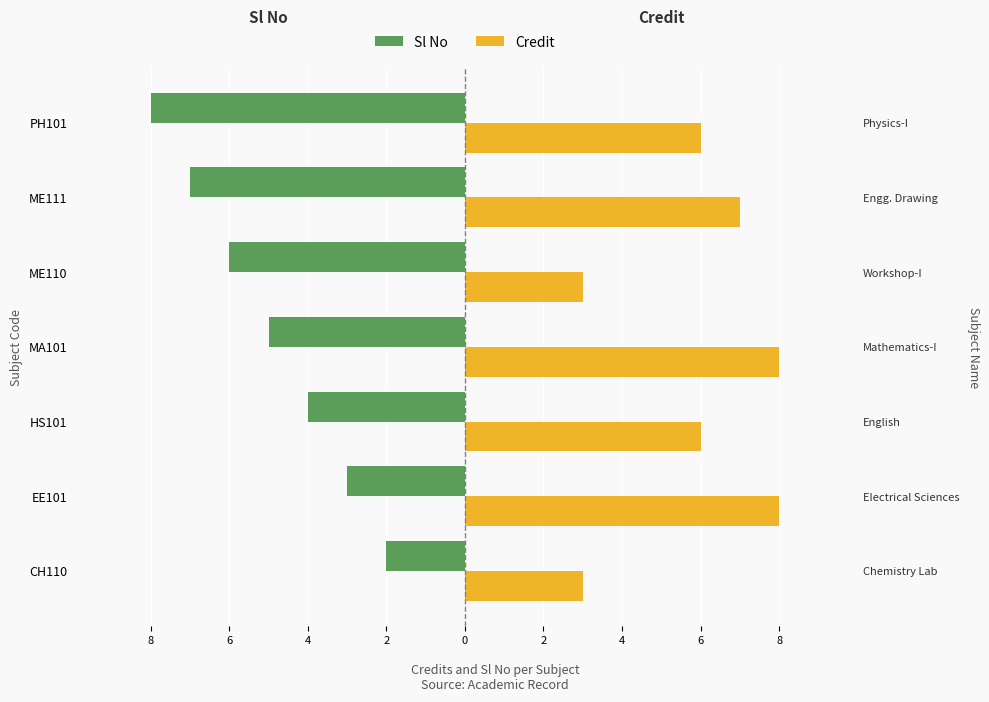

What is the average value of the Sl No series?

-5